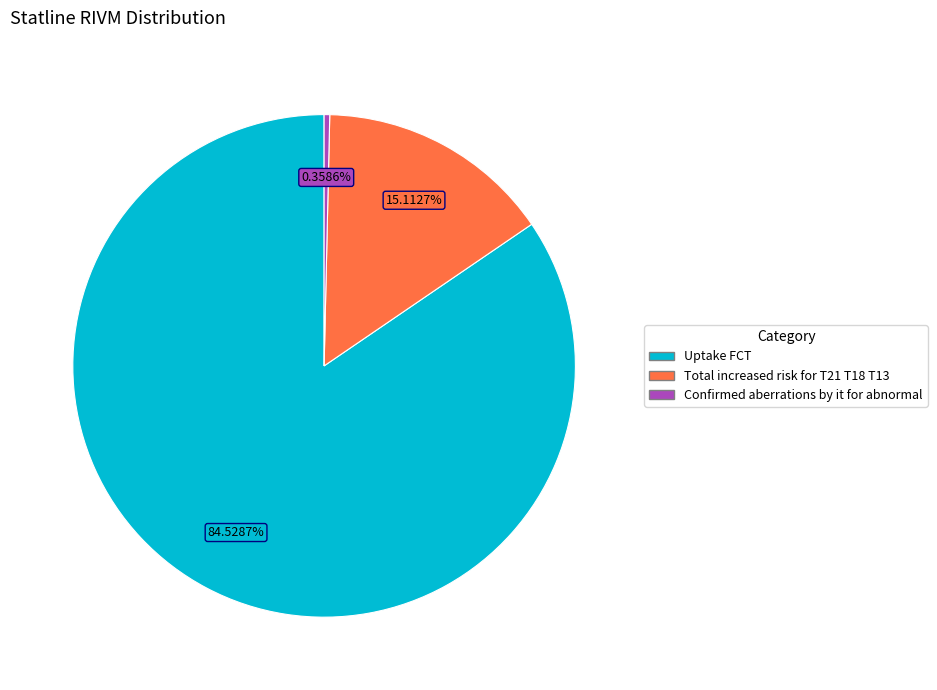

Does any single category account for the majority?

Yes